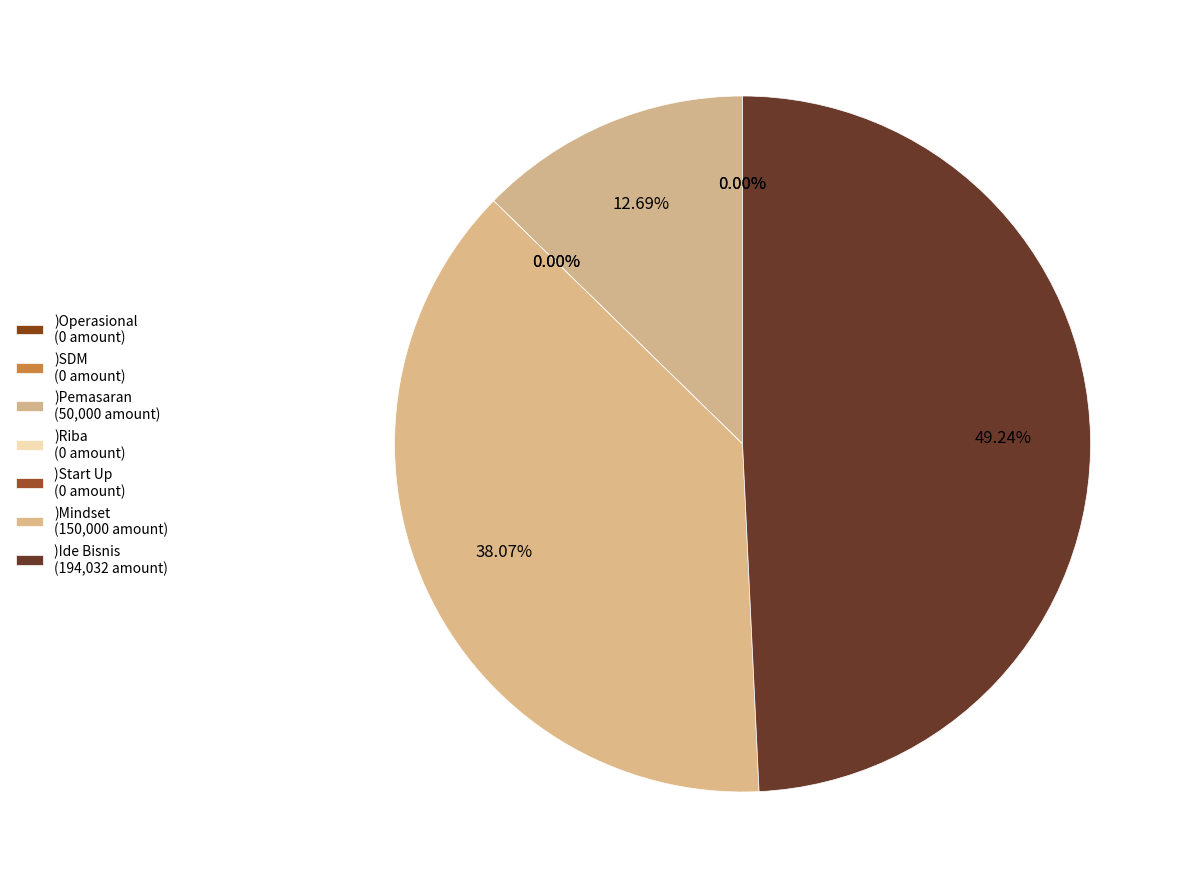

Count the number of slices in the pie.

7